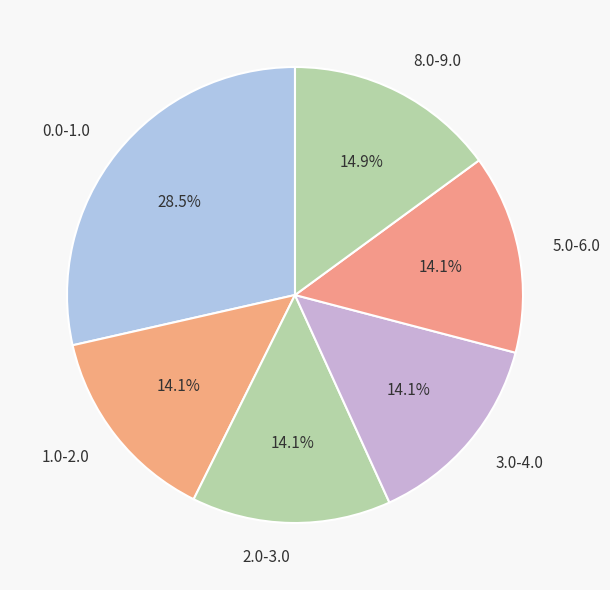

How many segments does this pie chart have?

6